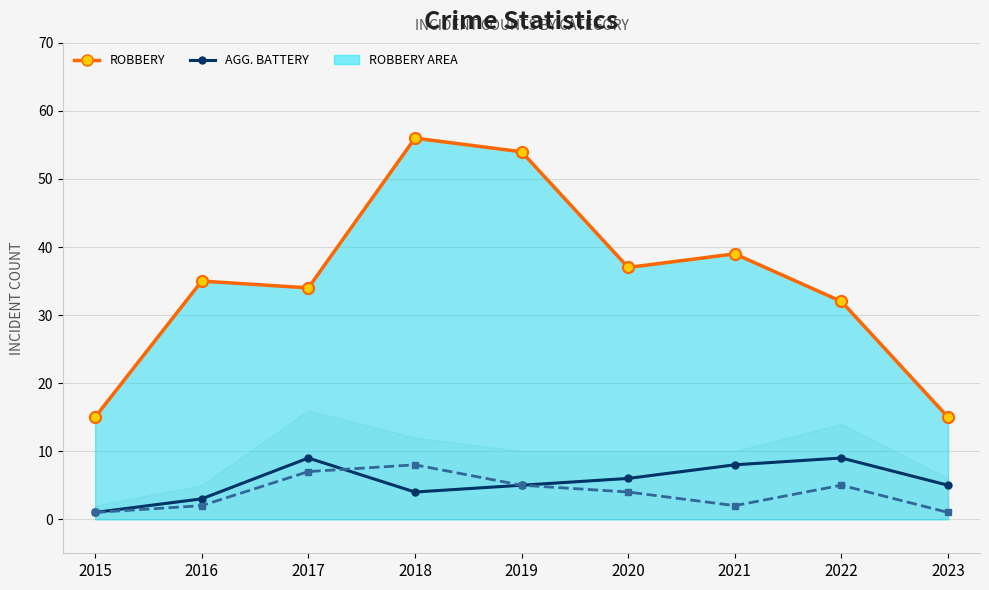

Which category has the lowest value in the Aggravated Battery series?

2015